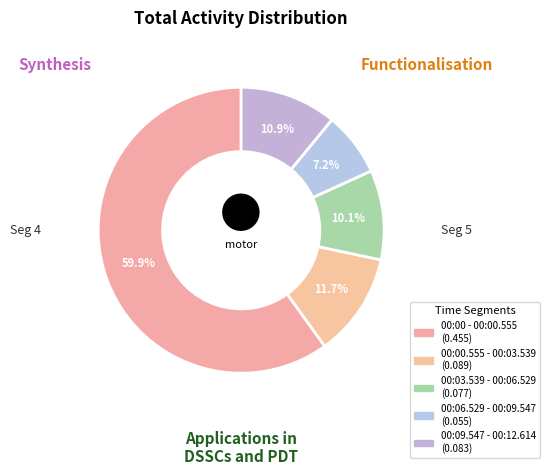

What is the total percentage of 00:03.539 - 00:06.529 and 00:00 - 00:00.555?

70.1%